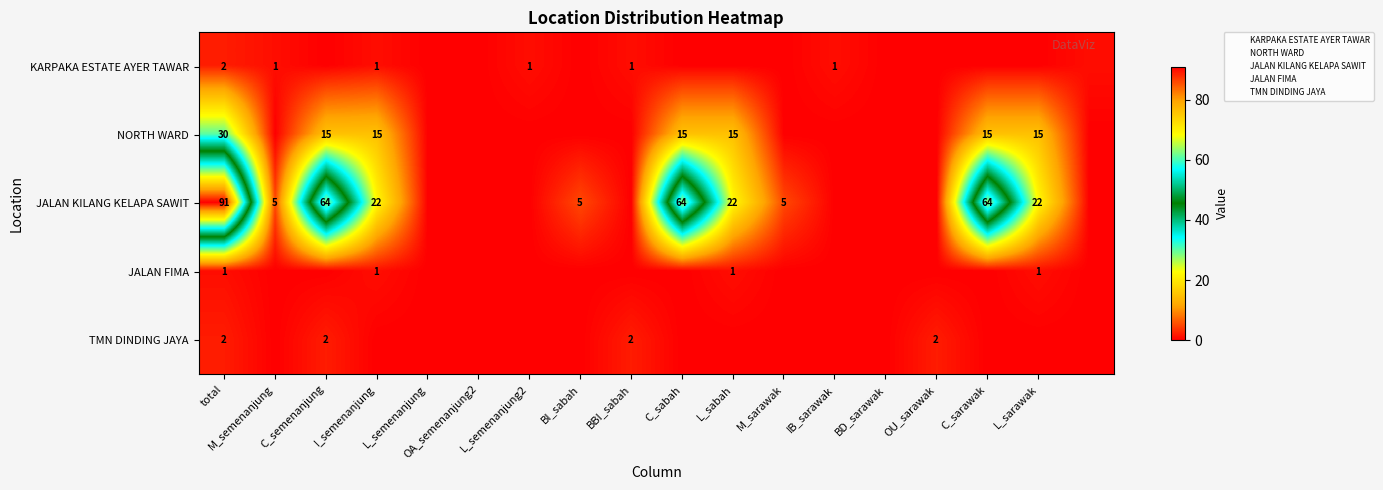

List the series in order of their peak value, lowest first.

JALAN FIMA, KARPAKA ESTATE AYER TAWAR, TMN DINDING JAYA, NORTH WARD, JALAN KILANG KELAPA SAWIT